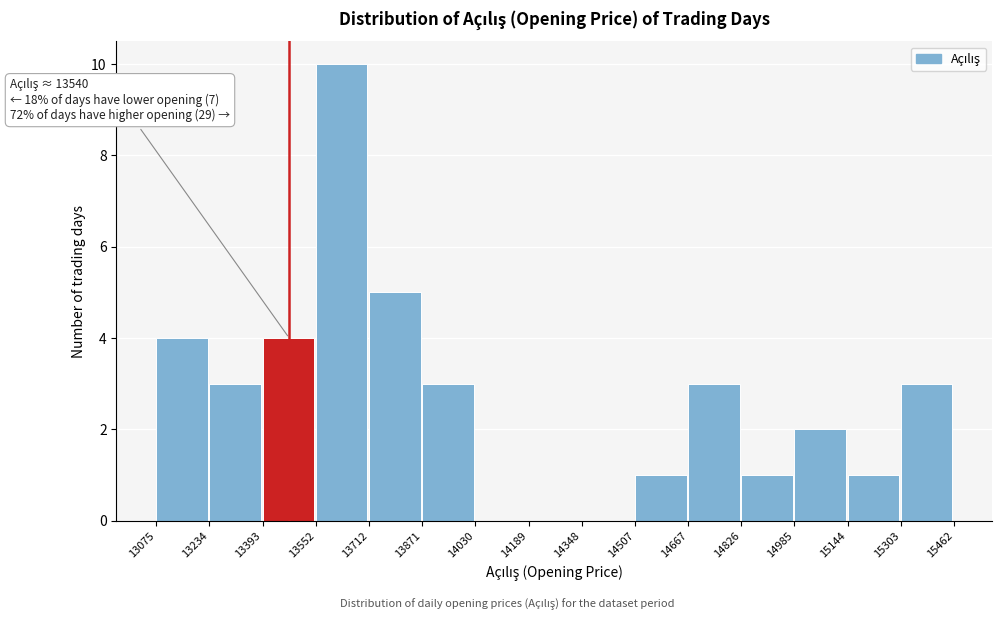

Over which range of the x-axis is the bar tallest?

13552 to 13712